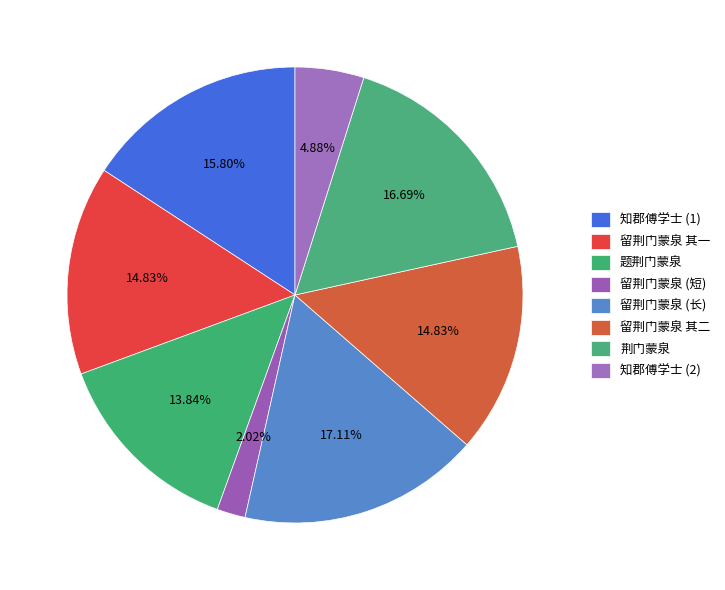

How many slices are in this pie chart?

8